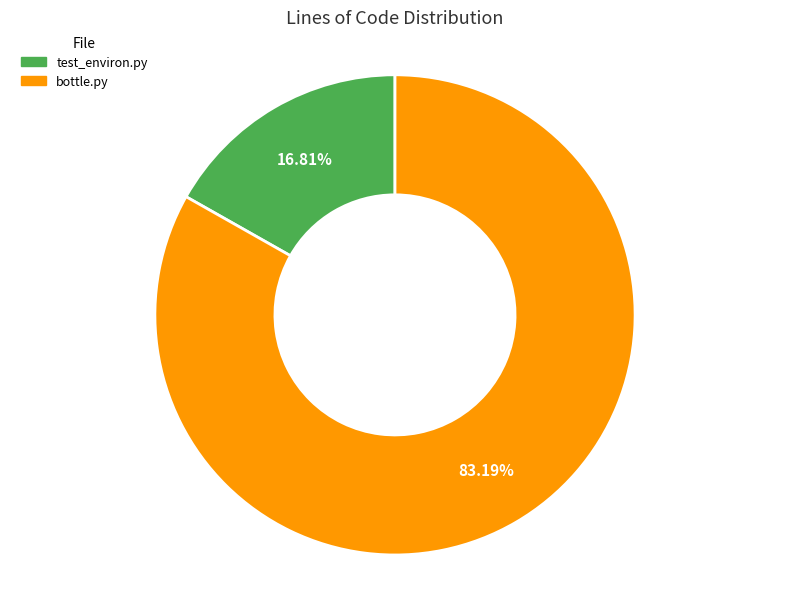

Is there any slice that represents more than half of the pie?

Yes